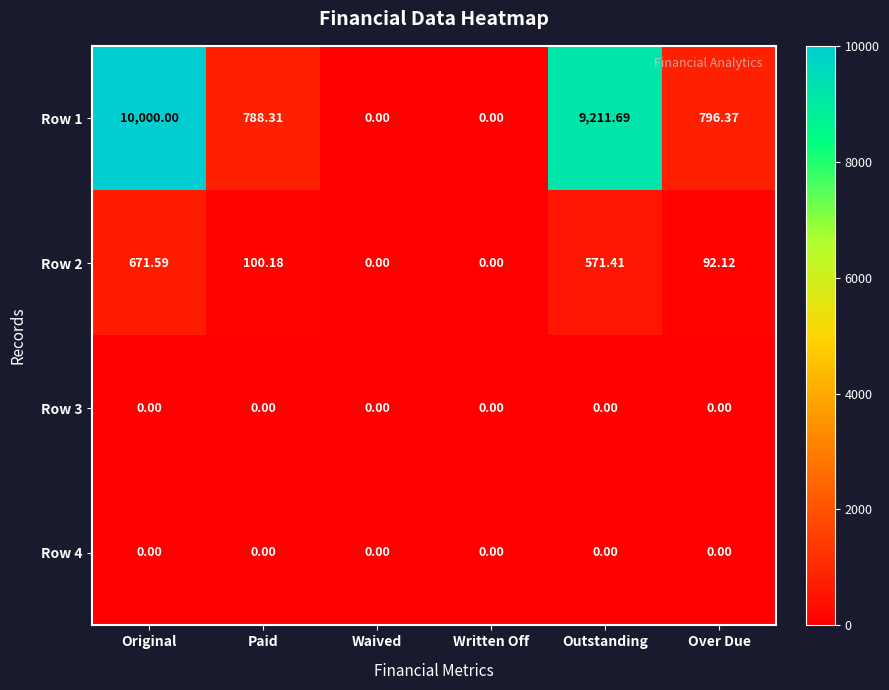

Which label corresponds to the largest value in the chart?

Original